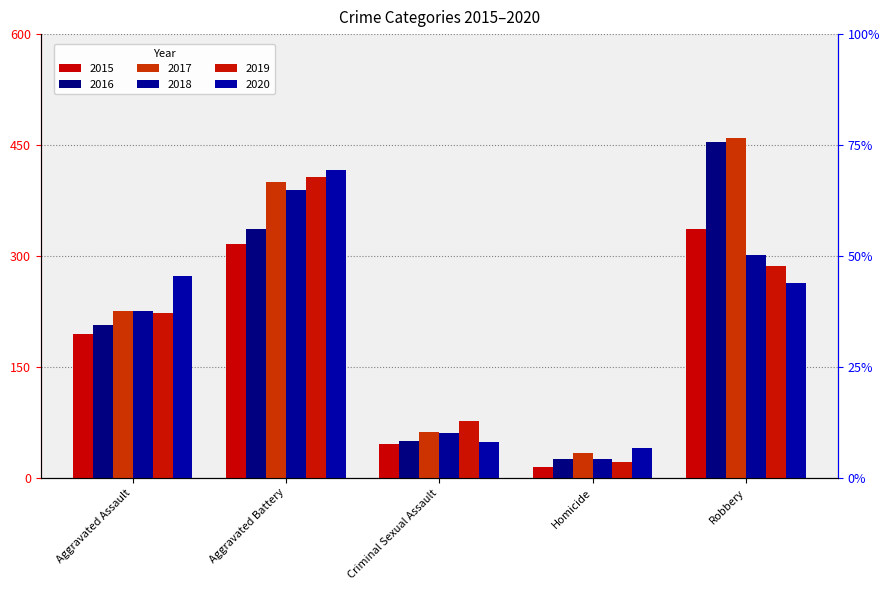

Which series has the largest total across all categories?

2017